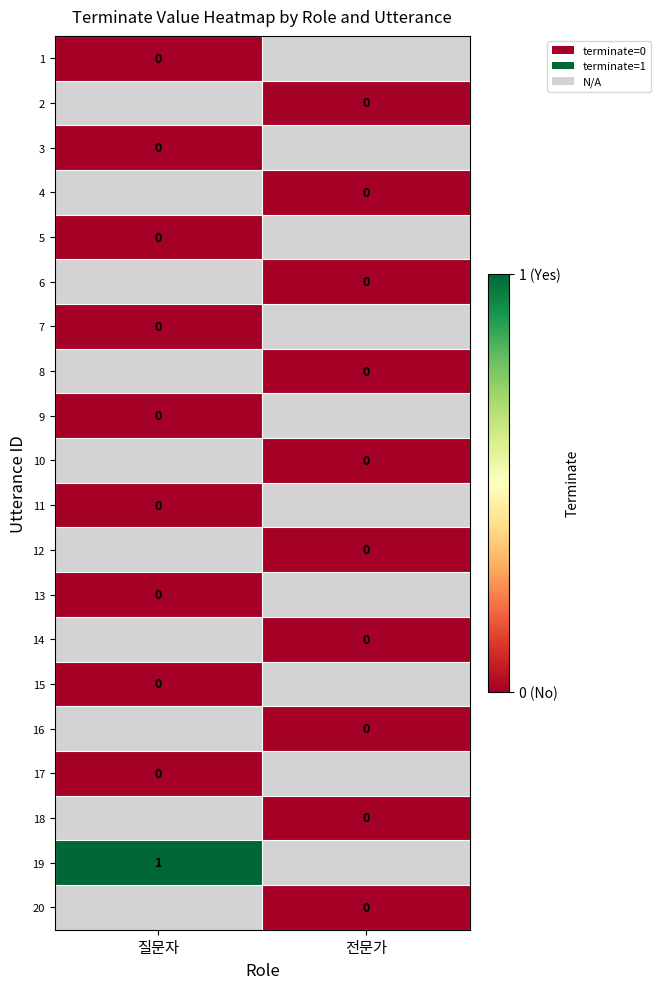

At which category does the chart reach its minimum across all series?

전문가